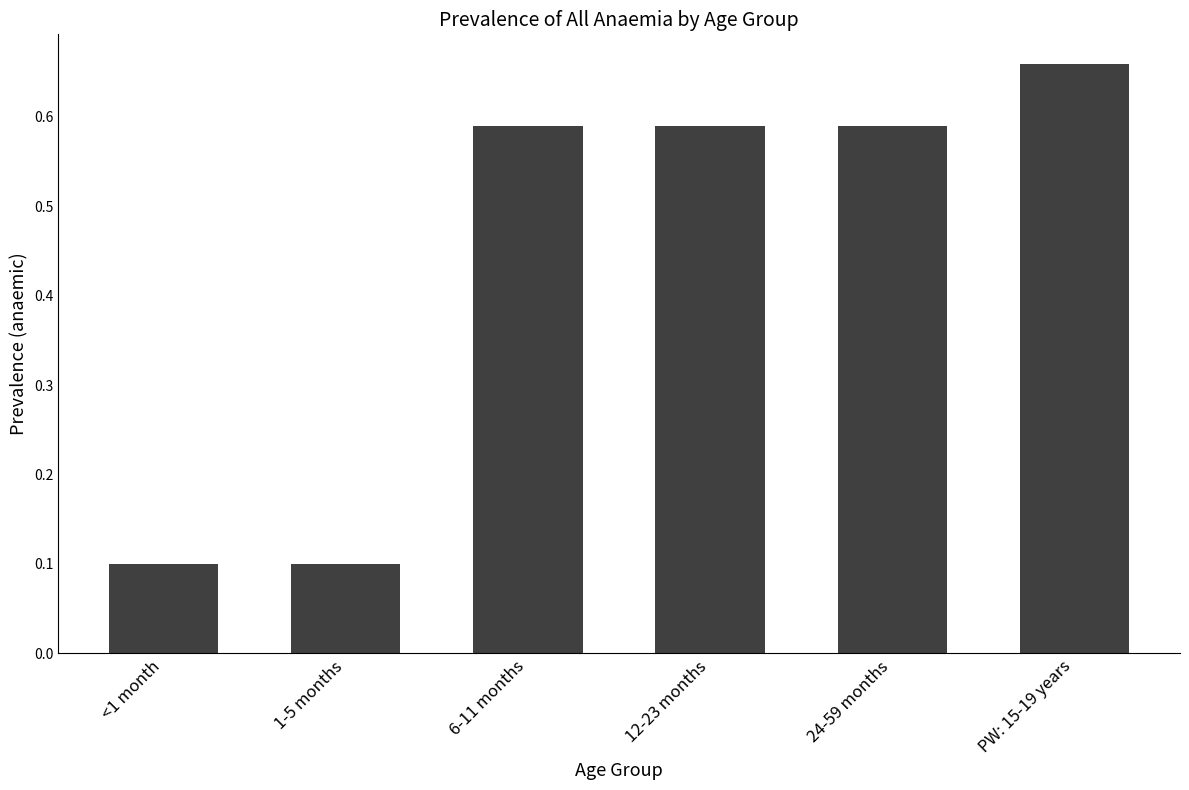

The value at 12-23 months is 0.1. True or false?

False